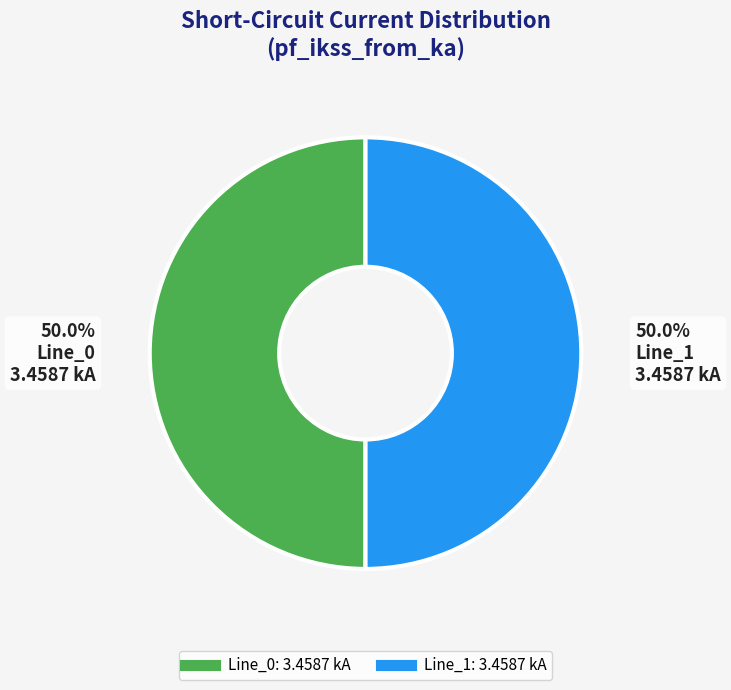

How many segments does this pie chart have?

2